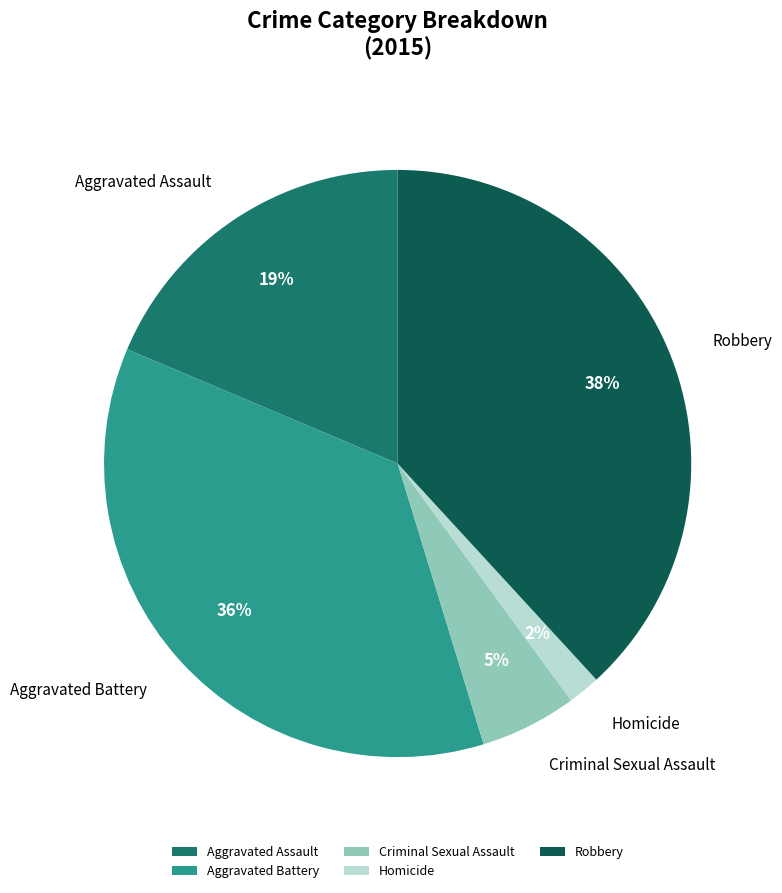

Which has a higher value, Criminal Sexual Assault or Homicide?

Criminal Sexual Assault